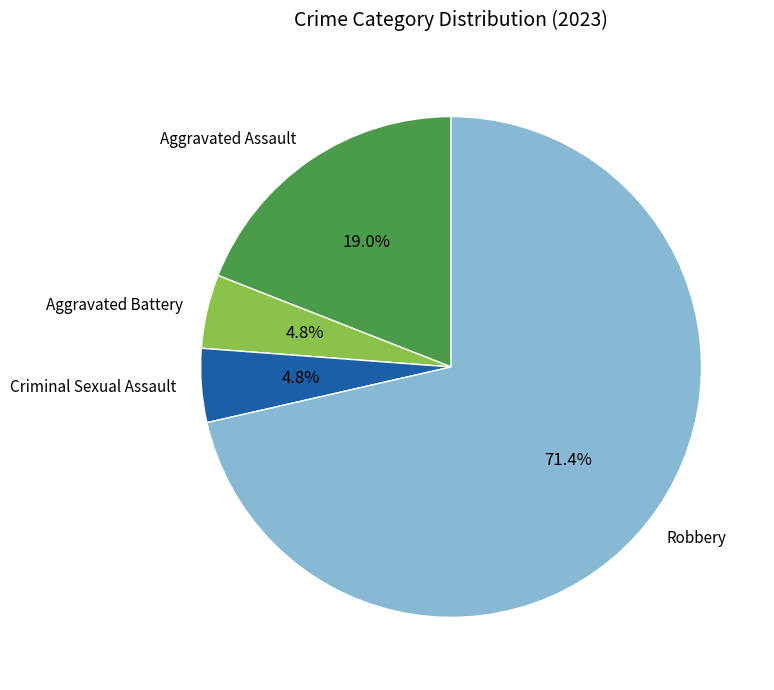

Which category accounts for the majority?

Robbery